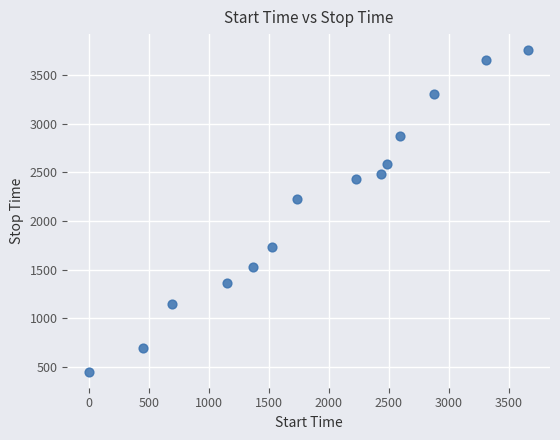

What is the range of X values (max minus min)?

3660